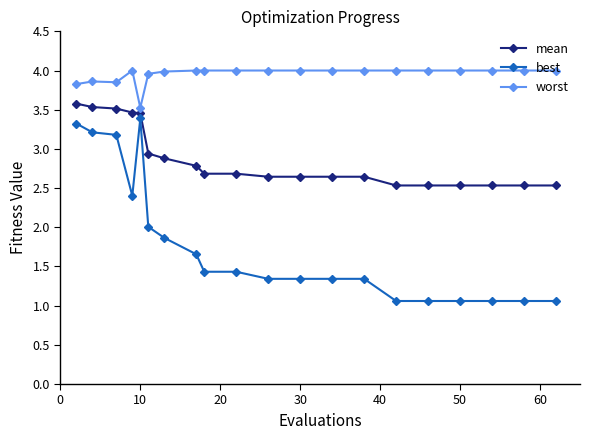

Rank the series by their average value, from highest to lowest.

worst, mean, best